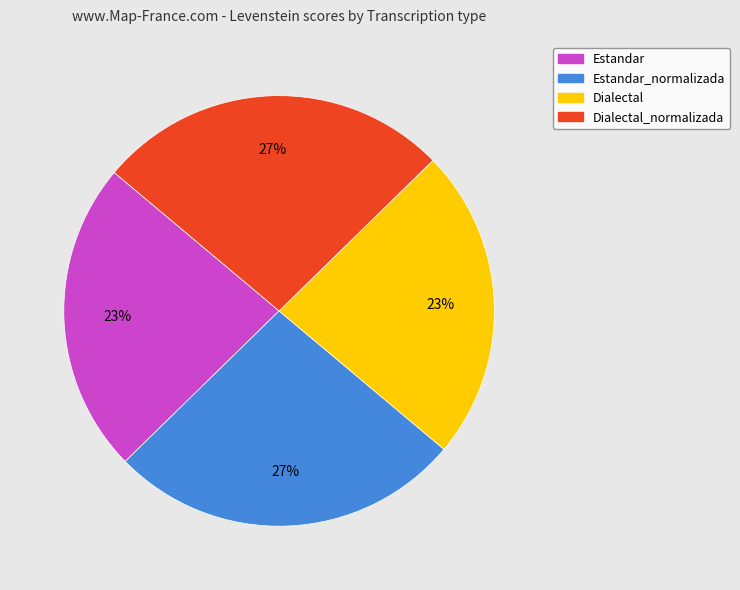

True or false: Dialectal accounts for 10% of the total.

False